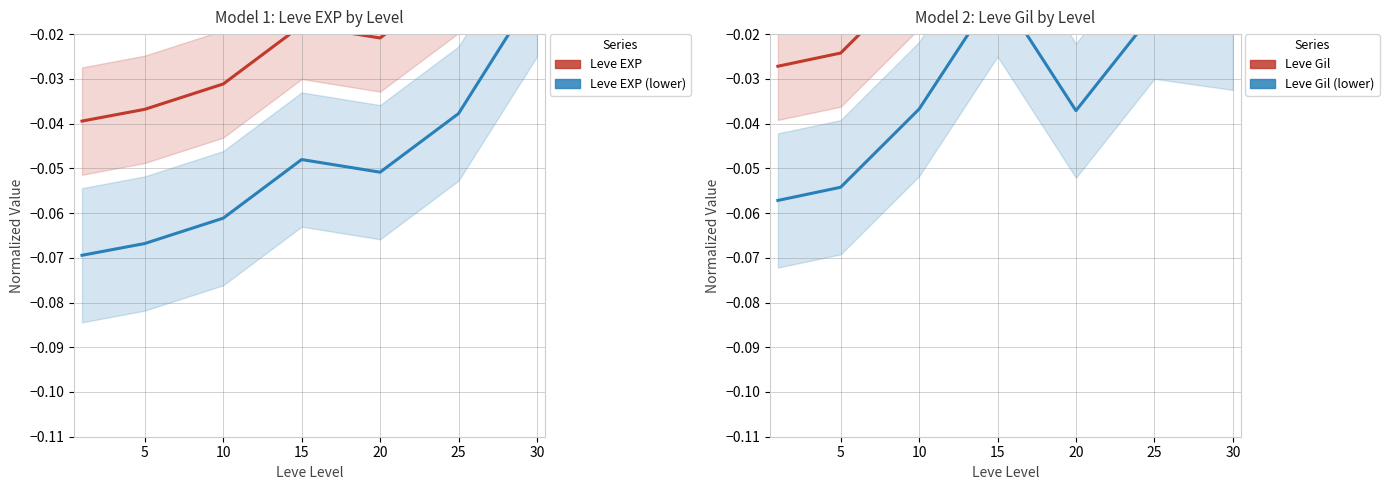

What are all the series names shown in the legend?

Leve EXP, Leve EXP (lower), Leve Gil, Leve Gil (lower)